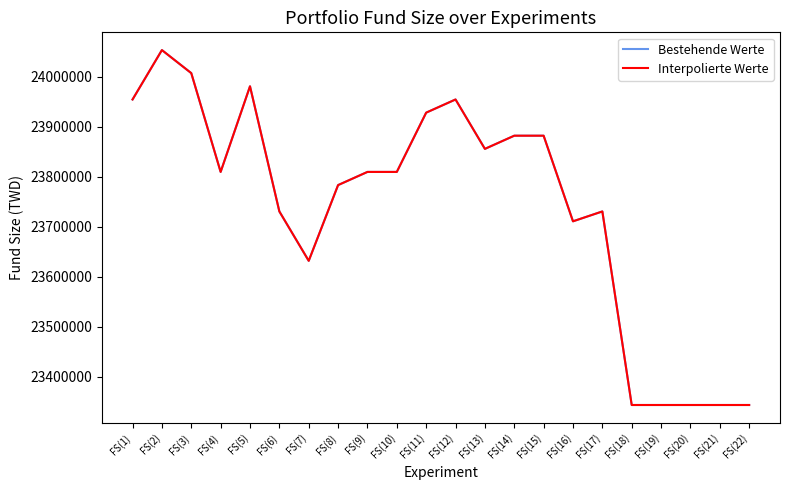

Is this an area chart (filled region under the line)?

No